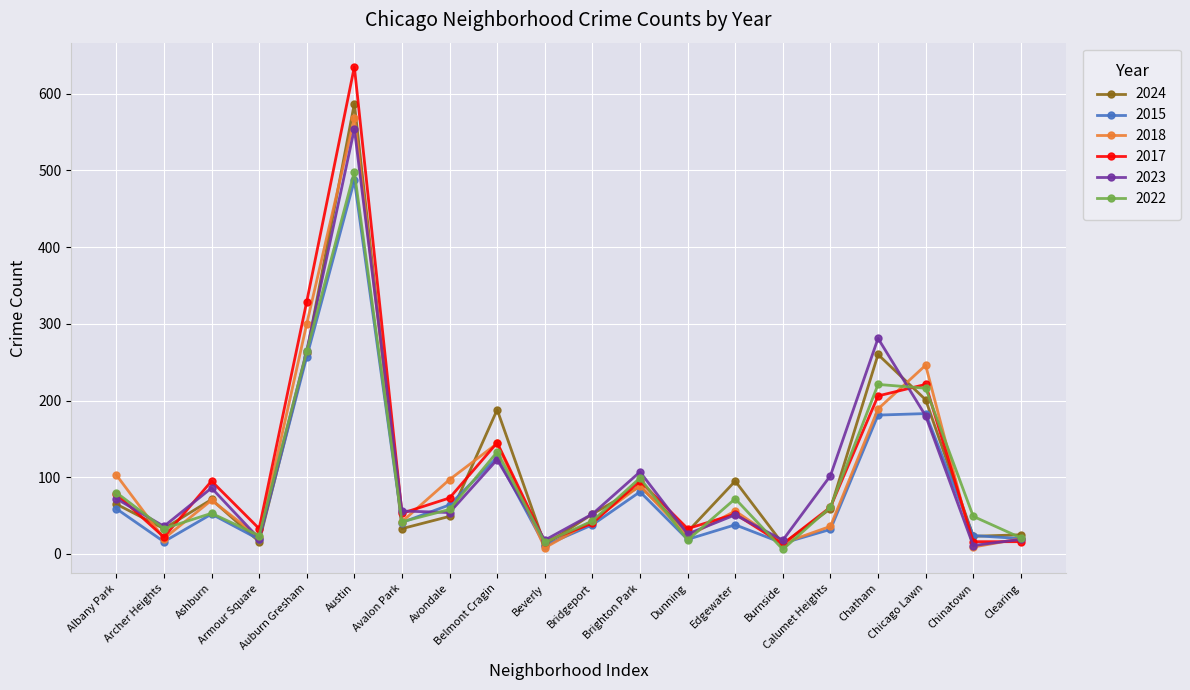

What is the total value across all series at Brighton Park?

559